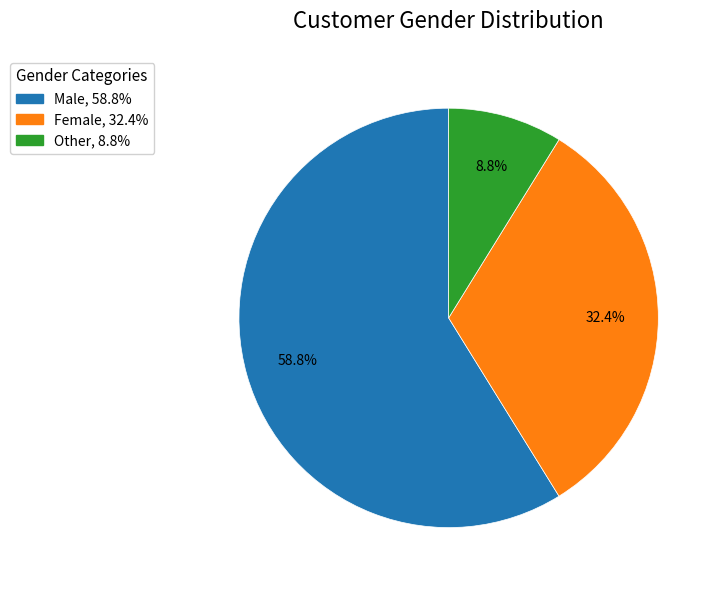

Does any single category account for the majority?

Yes